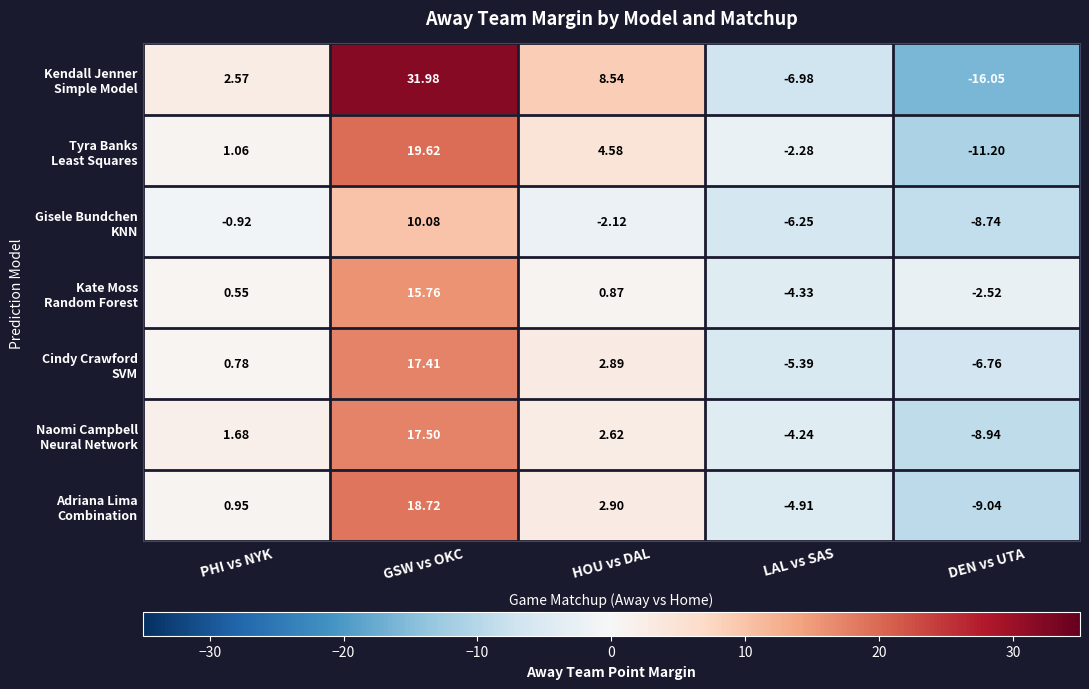

At which category is the sum across all series the highest?

GSW vs OKC